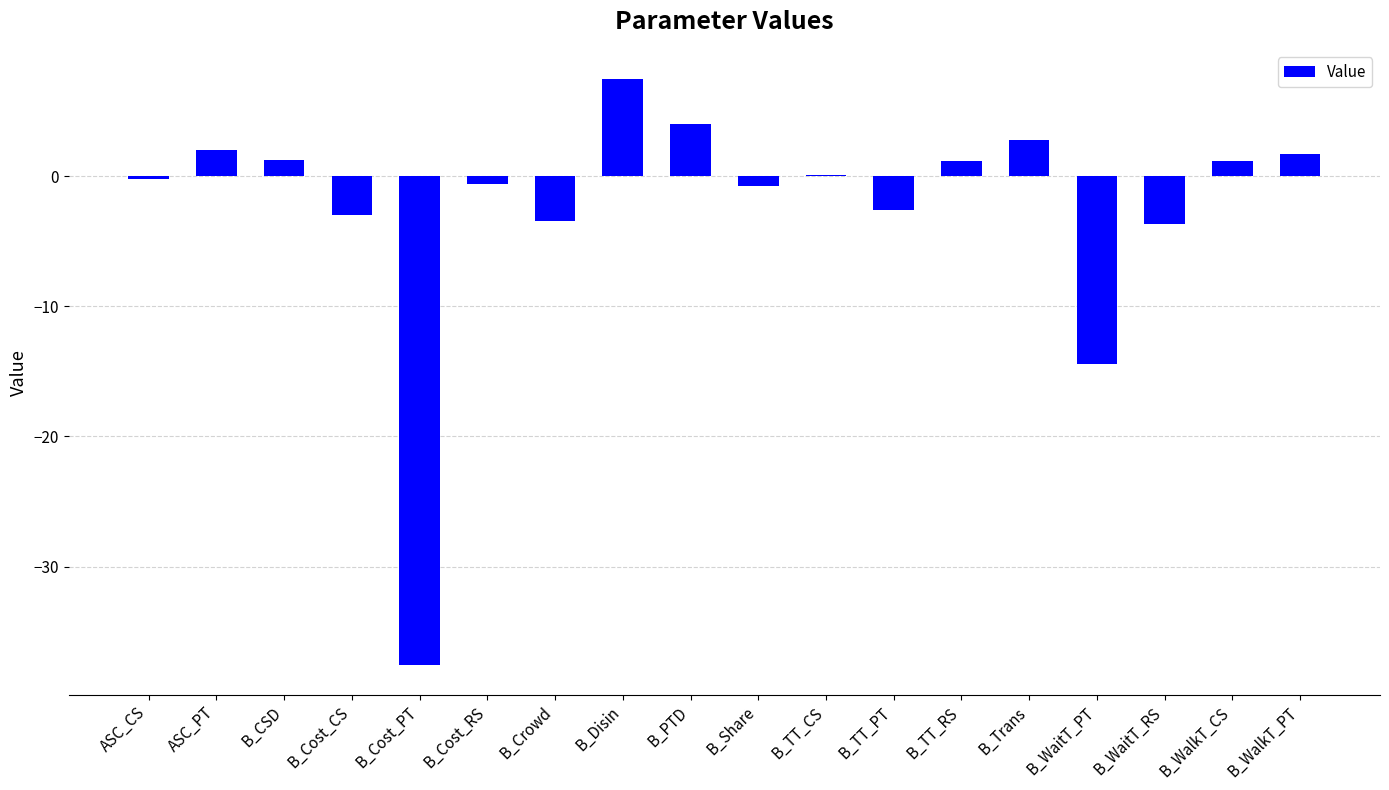

Which label corresponds to the largest value in the chart?

B_Disin